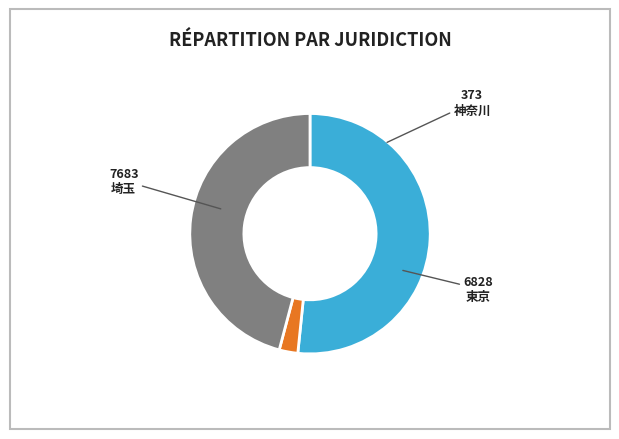

Rank the categories by value from highest to lowest.

埼玉, 東京, 神奈川